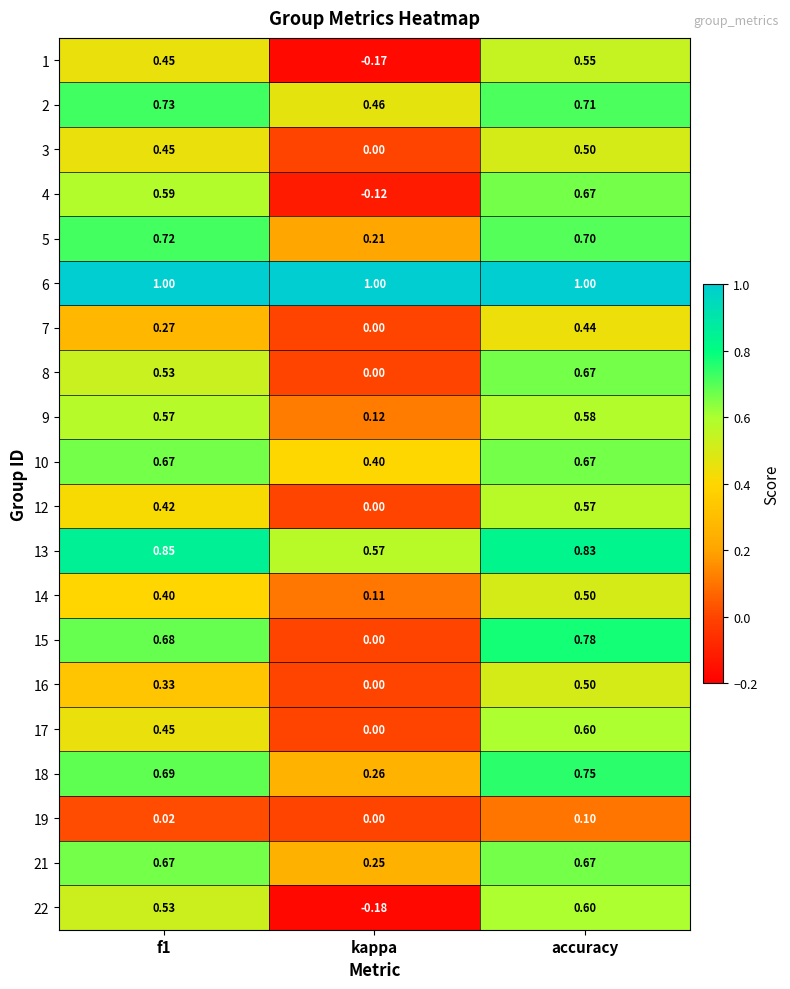

At which label does 9 reach its minimum?

kappa